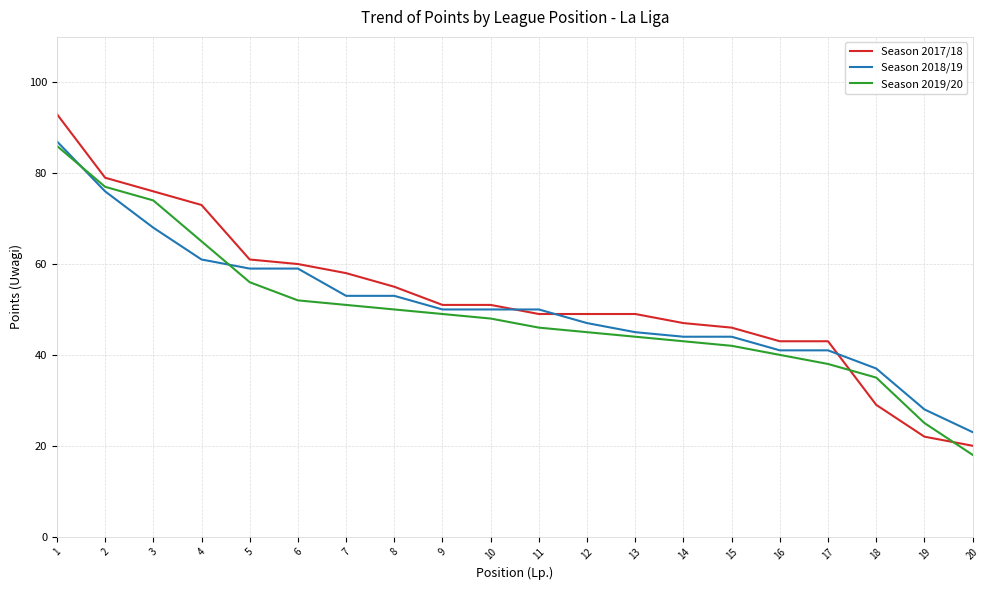

Which series has the widest spread of values?

Season 2017/18